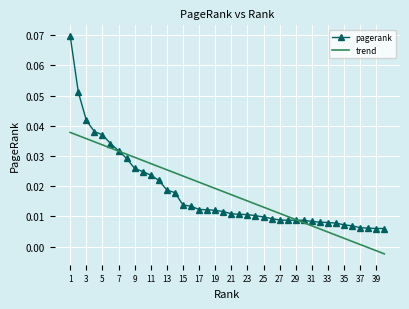

Rank the series by their maximum value, from lowest to highest.

trend, pagerank